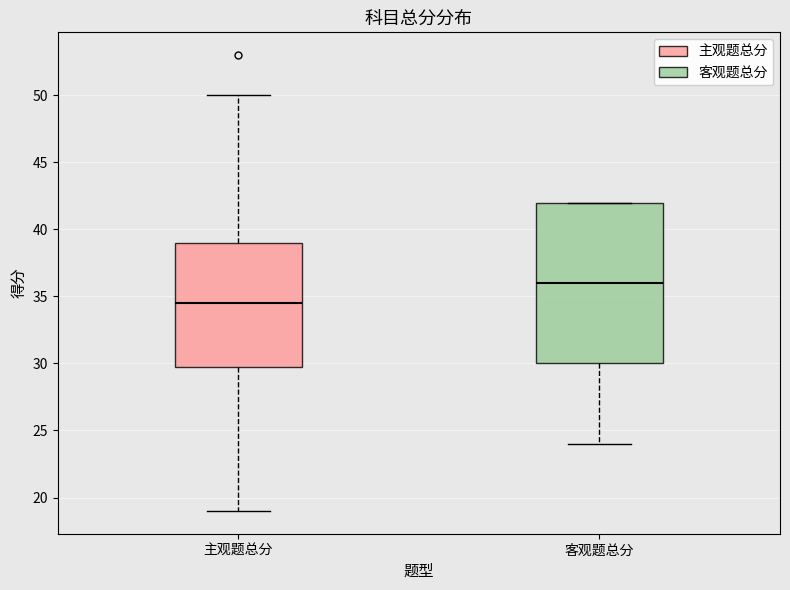

Which box has the highest median line?

客观题总分